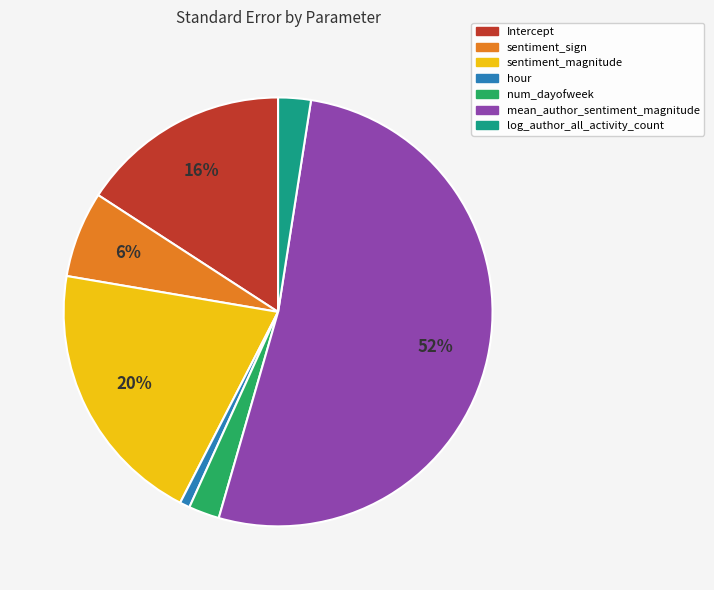

The sentiment_sign slice represents 6% of the pie. True or false?

True